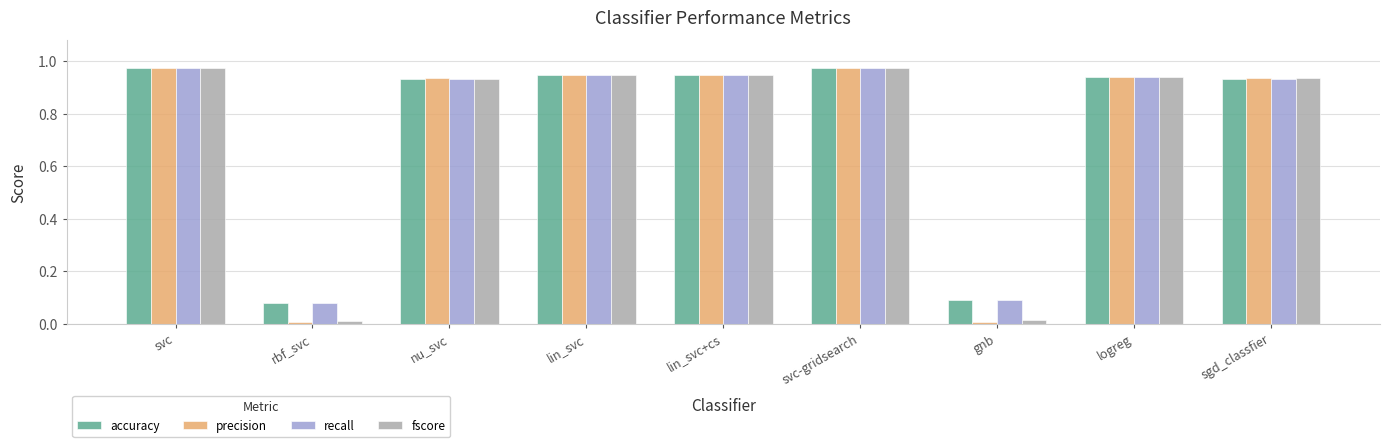

Is it true that accuracy equals 1.3 at nu_svc?

False